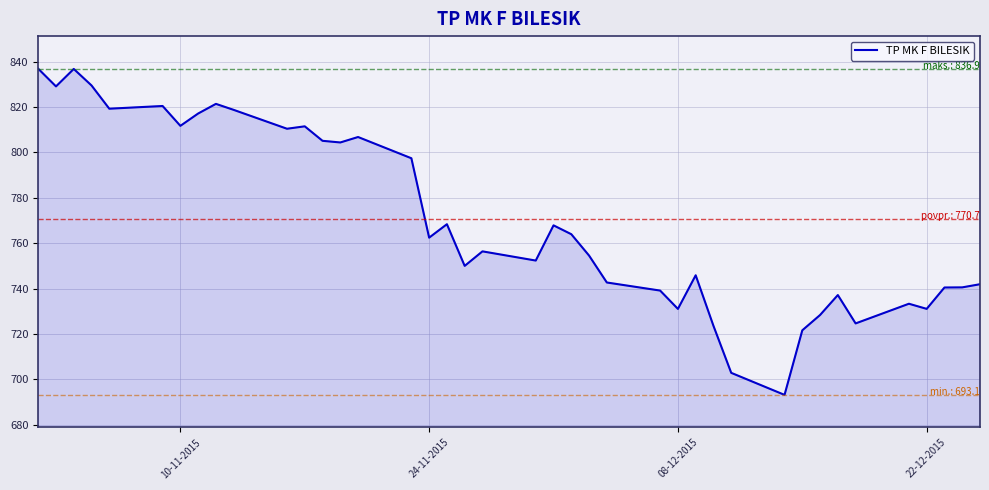

How many distinct data groups are displayed?

1